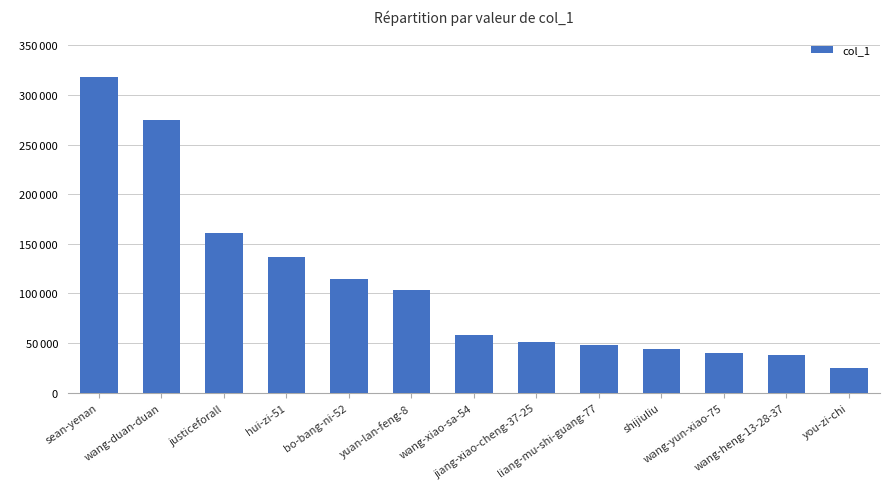

What position from the right is wang-duan-duan?

12